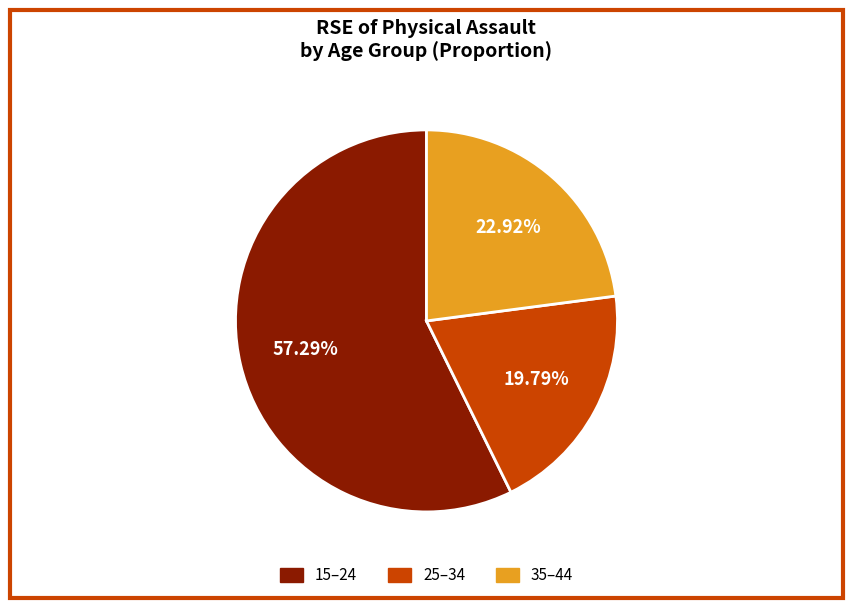

How many slices are in this pie chart?

3